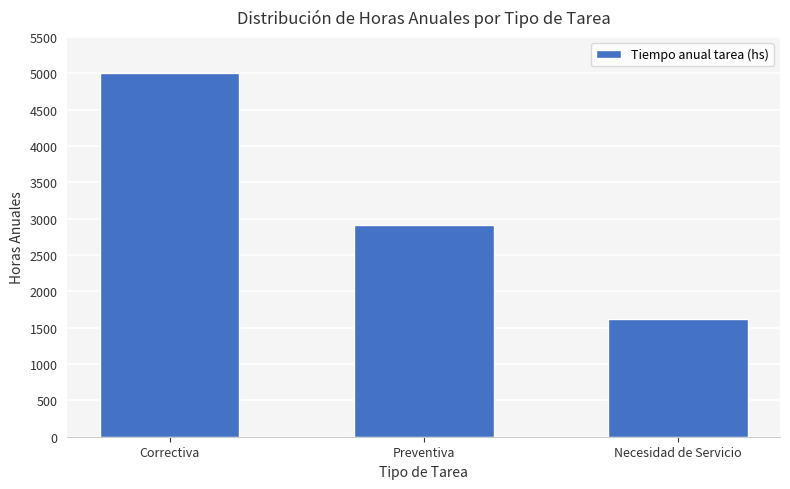

What is the label of the 3rd bar from the left?

Necesidad de Servicio